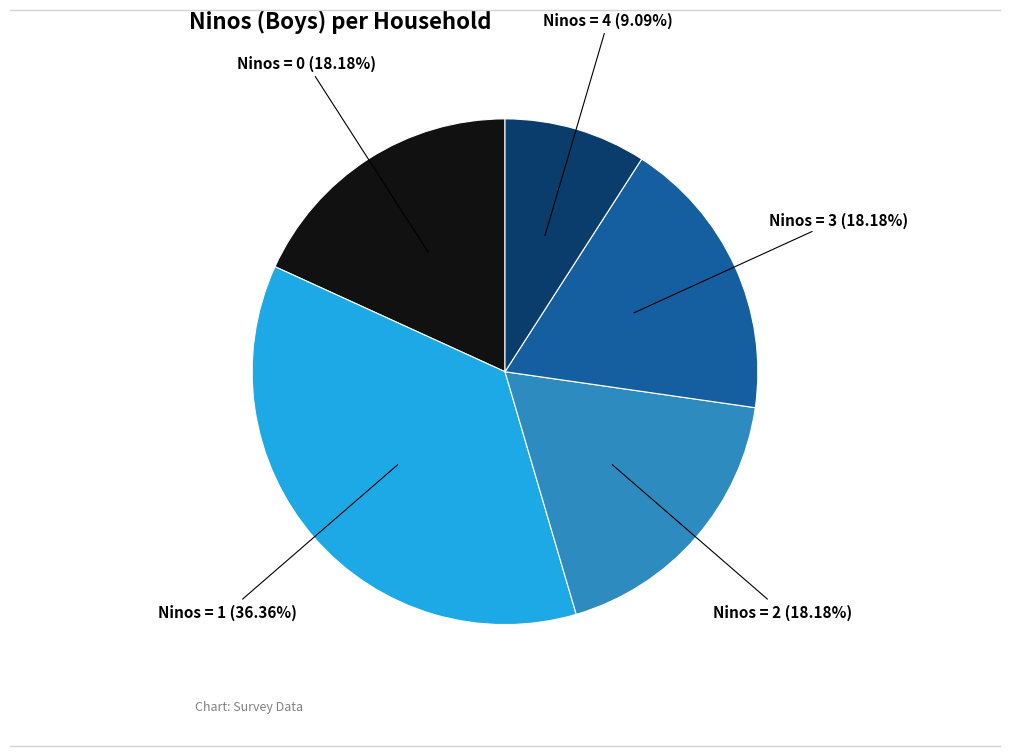

Between Ninos = 3 and Ninos = 1, which is larger?

Ninos = 1